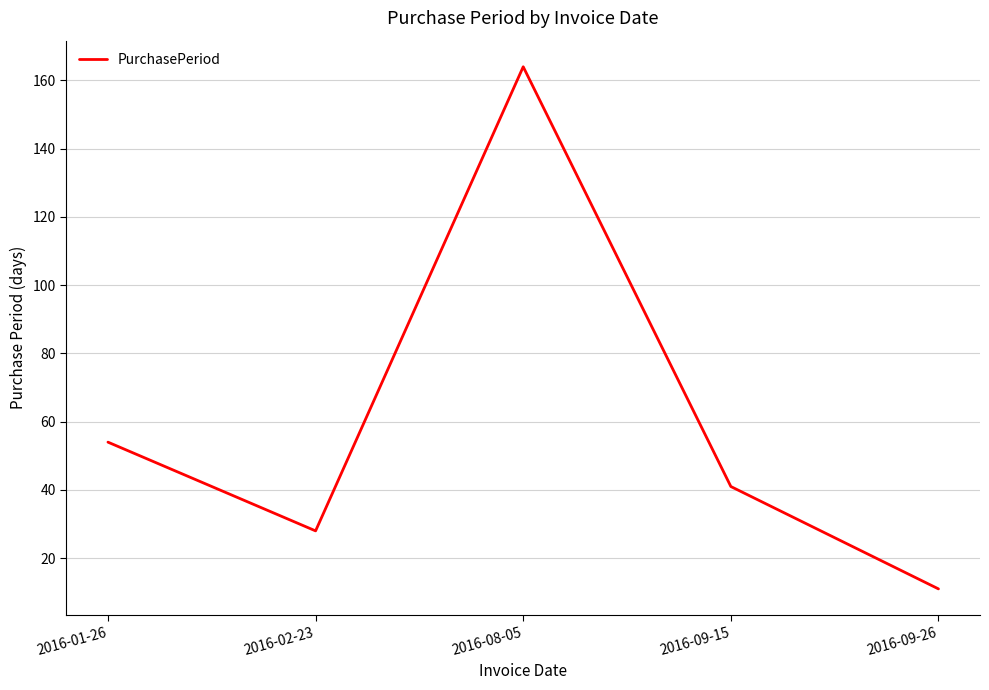

Is it true that the value at 2016-09-15 is 18?

False